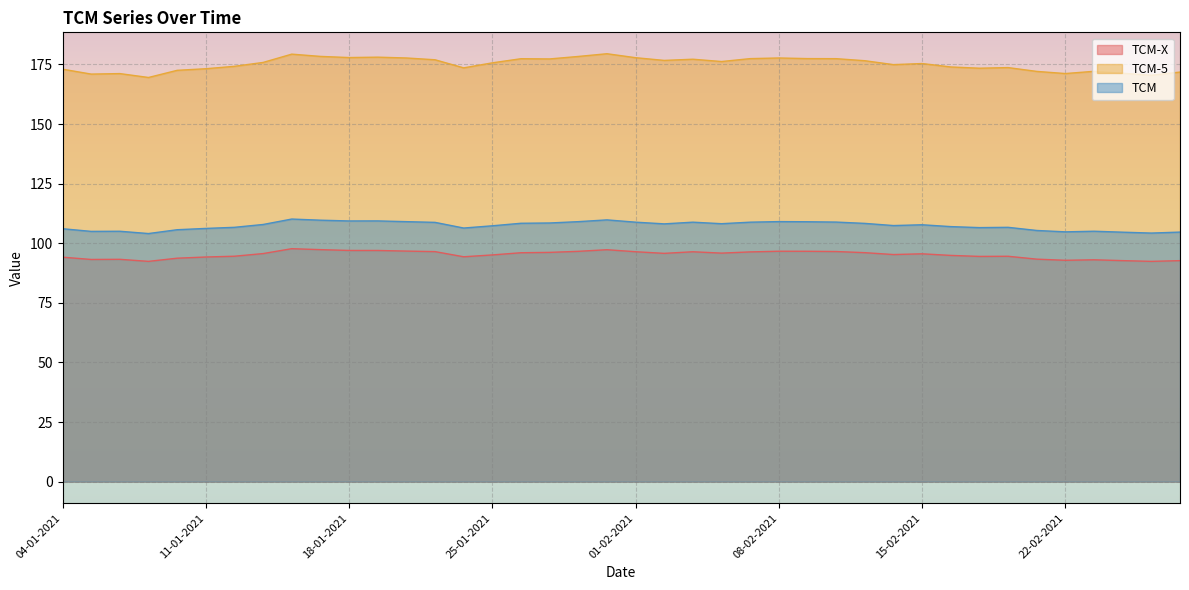

What is the difference between the TCM-5 values at 21-01-2021 and 07-01-2021?

7.4